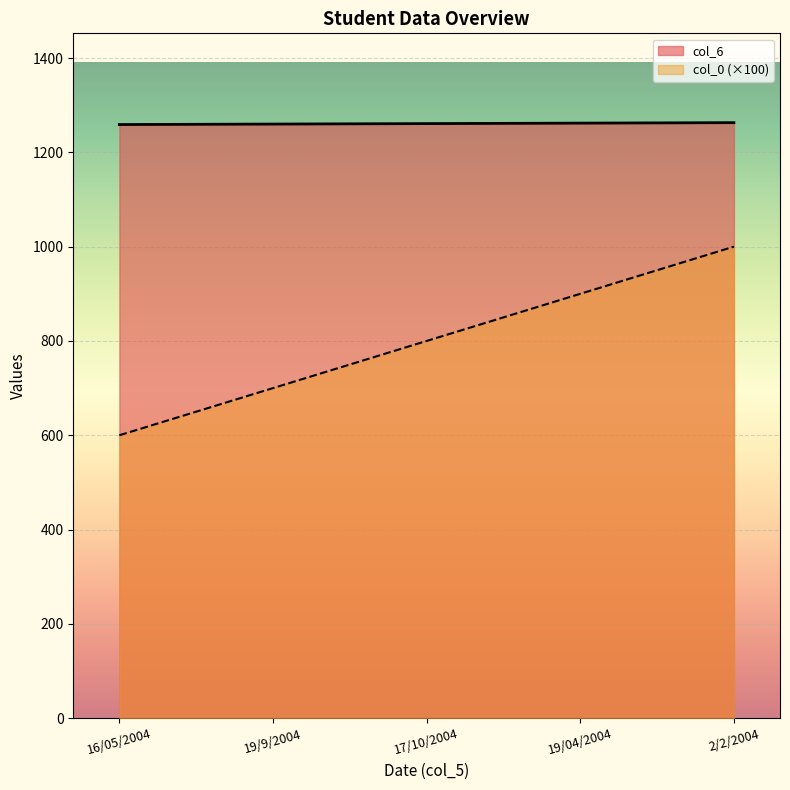

The value of col_0 at 17/10/2004 is 1914. True or false?

False